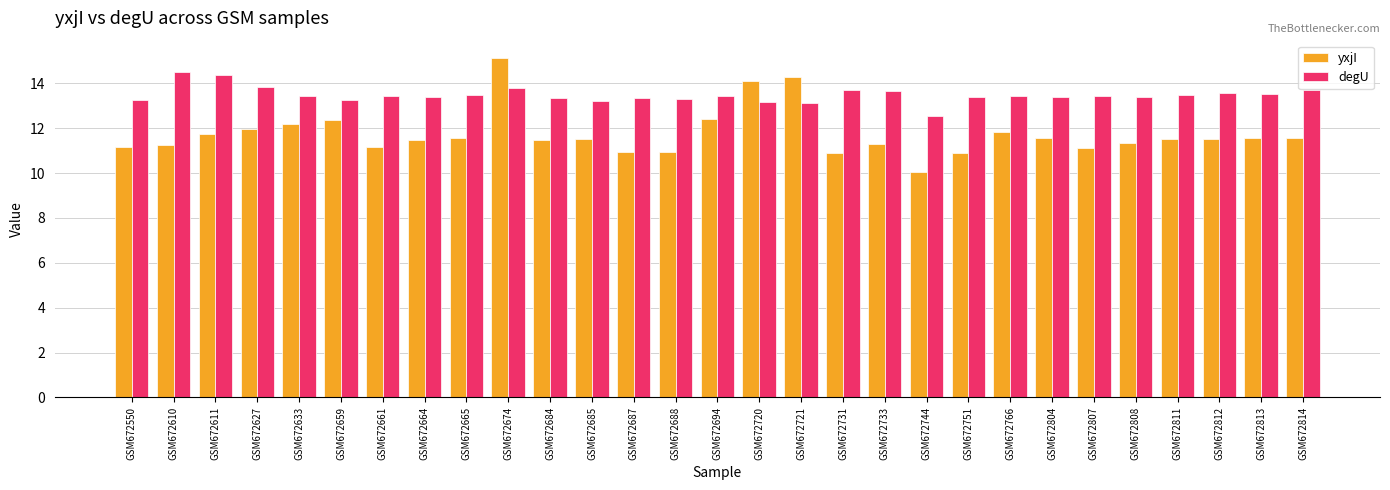

What is the spread (max minus min) of values at GSM672811?

2.0